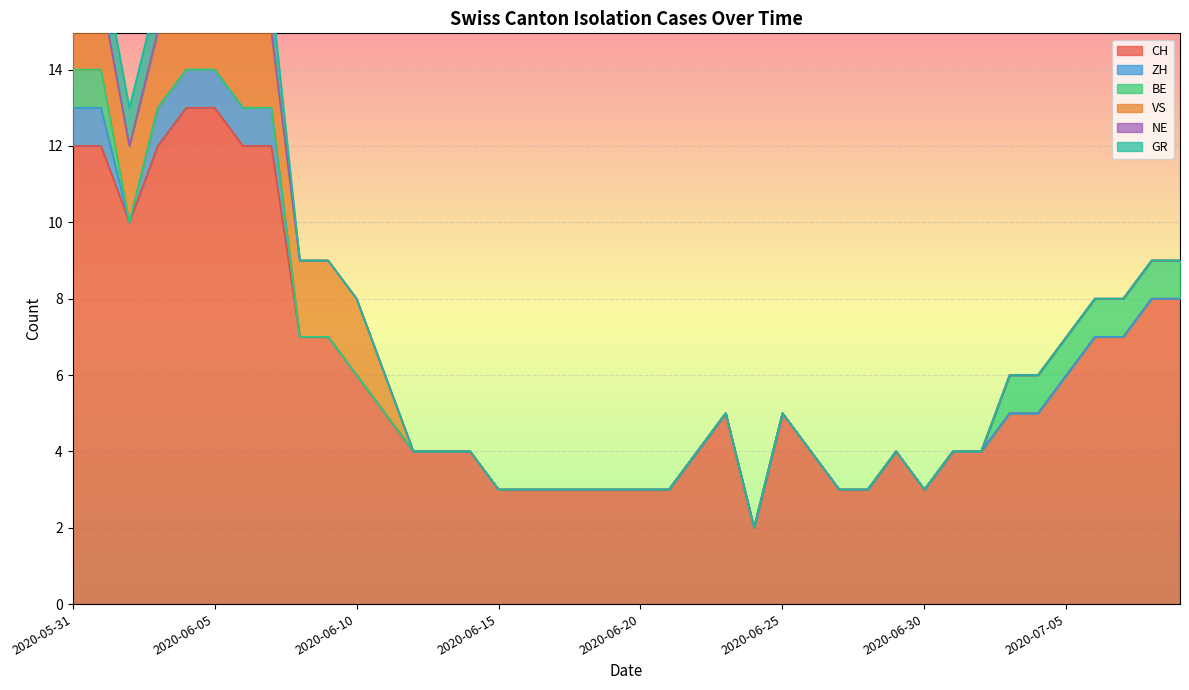

Which label corresponds to the smallest value in the chart?

2020-06-02